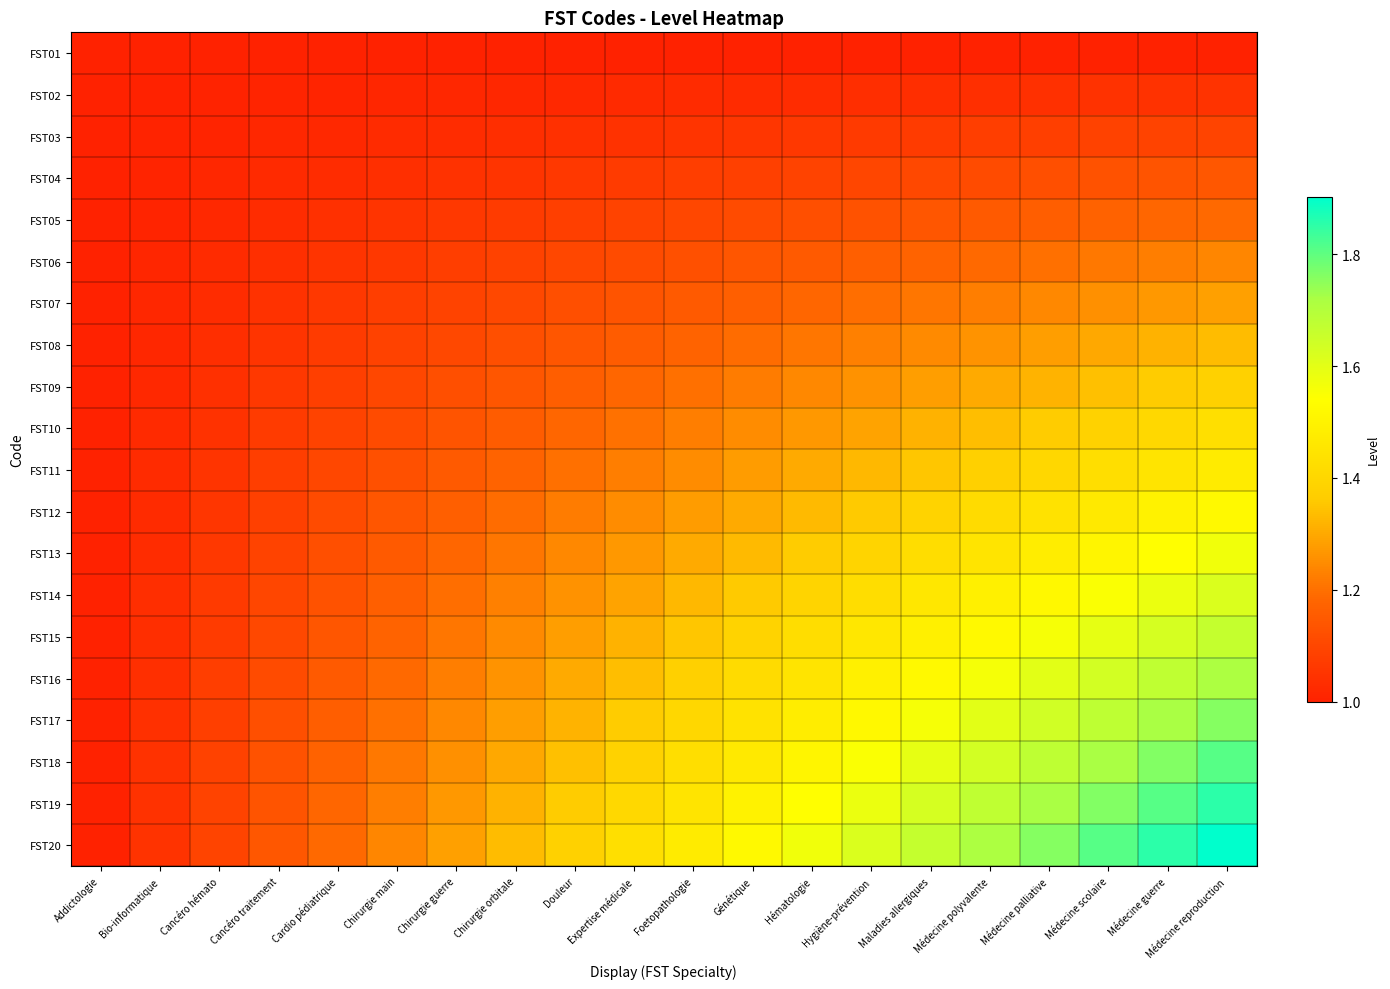

Reading right to left, extract all data points from this chart.

FST01: Médecine reproduction=1.0	Médecine guerre=1.0	Médecine scolaire=1.0	Médecine palliative=1.0	Médecine polyvalente=1.0	Maladies allergiques=1.0	Hygiène-prévention=1.0	Hématologie=1.0	Génétique=1.0	Foetopathologie=1.0	Expertise médicale=1.0	Douleur=1.0	Chirurgie orbitale=1.0	Chirurgie guerre=1.0	Chirurgie main=1.0	Cardio pédiatrique=1.0	Cancéro traitement=1.0	Cancéro hémato=1.0	Bio-informatique=1.0	Addictologie=1.0
FST02: Médecine reproduction=1.0	Médecine guerre=1.0	Médecine scolaire=1.0	Médecine palliative=1.0	Médecine polyvalente=1.0	Maladies allergiques=1.0	Hygiène-prévention=1.0	Hématologie=1.0	Génétique=1.0	Foetopathologie=1.0	Expertise médicale=1.0	Douleur=1.0	Chirurgie orbitale=1.0	Chirurgie guerre=1.0	Chirurgie main=1.0	Cardio pédiatrique=1.0	Cancéro traitement=1.0	Cancéro hémato=1.0	Bio-informatique=1.0	Addictologie=1.0
FST03: Médecine reproduction=1.1	Médecine guerre=1.1	Médecine scolaire=1.1	Médecine palliative=1.1	Médecine polyvalente=1.1	Maladies allergiques=1.1	Hygiène-prévention=1.1	Hématologie=1.1	Génétique=1.1	Foetopathologie=1.1	Expertise médicale=1.0	Douleur=1.0	Chirurgie orbitale=1.0	Chirurgie guerre=1.0	Chirurgie main=1.0	Cardio pédiatrique=1.0	Cancéro traitement=1.0	Cancéro hémato=1.0	Bio-informatique=1.0	Addictologie=1.0
FST04: Médecine reproduction=1.1	Médecine guerre=1.1	Médecine scolaire=1.1	Médecine palliative=1.1	Médecine polyvalente=1.1	Maladies allergiques=1.1	Hygiène-prévention=1.1	Hématologie=1.1	Génétique=1.1	Foetopathologie=1.1	Expertise médicale=1.1	Douleur=1.1	Chirurgie orbitale=1.1	Chirurgie guerre=1.0	Chirurgie main=1.0	Cardio pédiatrique=1.0	Cancéro traitement=1.0	Cancéro hémato=1.0	Bio-informatique=1.0	Addictologie=1.0
FST05: Médecine reproduction=1.2	Médecine guerre=1.2	Médecine scolaire=1.2	Médecine palliative=1.2	Médecine polyvalente=1.1	Maladies allergiques=1.1	Hygiène-prévention=1.1	Hématologie=1.1	Génétique=1.1	Foetopathologie=1.1	Expertise médicale=1.1	Douleur=1.1	Chirurgie orbitale=1.1	Chirurgie guerre=1.1	Chirurgie main=1.1	Cardio pédiatrique=1.0	Cancéro traitement=1.0	Cancéro hémato=1.0	Bio-informatique=1.0	Addictologie=1.0
FST06: Médecine reproduction=1.2	Médecine guerre=1.2	Médecine scolaire=1.2	Médecine palliative=1.2	Médecine polyvalente=1.2	Maladies allergiques=1.2	Hygiène-prévention=1.2	Hématologie=1.1	Génétique=1.1	Foetopathologie=1.1	Expertise médicale=1.1	Douleur=1.1	Chirurgie orbitale=1.1	Chirurgie guerre=1.1	Chirurgie main=1.1	Cardio pédiatrique=1.1	Cancéro traitement=1.0	Cancéro hémato=1.0	Bio-informatique=1.0	Addictologie=1.0
FST07: Médecine reproduction=1.3	Médecine guerre=1.3	Médecine scolaire=1.3	Médecine palliative=1.2	Médecine polyvalente=1.2	Maladies allergiques=1.2	Hygiène-prévention=1.2	Hématologie=1.2	Génétique=1.2	Foetopathologie=1.1	Expertise médicale=1.1	Douleur=1.1	Chirurgie orbitale=1.1	Chirurgie guerre=1.1	Chirurgie main=1.1	Cardio pédiatrique=1.1	Cancéro traitement=1.0	Cancéro hémato=1.0	Bio-informatique=1.0	Addictologie=1.0
FST08: Médecine reproduction=1.3	Médecine guerre=1.3	Médecine scolaire=1.3	Médecine palliative=1.3	Médecine polyvalente=1.3	Maladies allergiques=1.2	Hygiène-prévention=1.2	Hématologie=1.2	Génétique=1.2	Foetopathologie=1.2	Expertise médicale=1.2	Douleur=1.1	Chirurgie orbitale=1.1	Chirurgie guerre=1.1	Chirurgie main=1.1	Cardio pédiatrique=1.1	Cancéro traitement=1.1	Cancéro hémato=1.0	Bio-informatique=1.0	Addictologie=1.0
FST09: Médecine reproduction=1.4	Médecine guerre=1.4	Médecine scolaire=1.3	Médecine palliative=1.3	Médecine polyvalente=1.3	Maladies allergiques=1.3	Hygiène-prévention=1.3	Hématologie=1.2	Génétique=1.2	Foetopathologie=1.2	Expertise médicale=1.2	Douleur=1.2	Chirurgie orbitale=1.1	Chirurgie guerre=1.1	Chirurgie main=1.1	Cardio pédiatrique=1.1	Cancéro traitement=1.1	Cancéro hémato=1.0	Bio-informatique=1.0	Addictologie=1.0
FST10: Médecine reproduction=1.4	Médecine guerre=1.4	Médecine scolaire=1.4	Médecine palliative=1.4	Médecine polyvalente=1.3	Maladies allergiques=1.3	Hygiène-prévention=1.3	Hématologie=1.3	Génétique=1.2	Foetopathologie=1.2	Expertise médicale=1.2	Douleur=1.2	Chirurgie orbitale=1.2	Chirurgie guerre=1.1	Chirurgie main=1.1	Cardio pédiatrique=1.1	Cancéro traitement=1.1	Cancéro hémato=1.0	Bio-informatique=1.0	Addictologie=1.0
FST11: Médecine reproduction=1.5	Médecine guerre=1.4	Médecine scolaire=1.4	Médecine palliative=1.4	Médecine polyvalente=1.4	Maladies allergiques=1.4	Hygiène-prévention=1.3	Hématologie=1.3	Génétique=1.3	Foetopathologie=1.2	Expertise médicale=1.2	Douleur=1.2	Chirurgie orbitale=1.2	Chirurgie guerre=1.1	Chirurgie main=1.1	Cardio pédiatrique=1.1	Cancéro traitement=1.1	Cancéro hémato=1.1	Bio-informatique=1.0	Addictologie=1.0
FST12: Médecine reproduction=1.5	Médecine guerre=1.5	Médecine scolaire=1.5	Médecine palliative=1.4	Médecine polyvalente=1.4	Maladies allergiques=1.4	Hygiène-prévention=1.4	Hématologie=1.3	Génétique=1.3	Foetopathologie=1.3	Expertise médicale=1.2	Douleur=1.2	Chirurgie orbitale=1.2	Chirurgie guerre=1.2	Chirurgie main=1.1	Cardio pédiatrique=1.1	Cancéro traitement=1.1	Cancéro hémato=1.1	Bio-informatique=1.0	Addictologie=1.0
FST13: Médecine reproduction=1.6	Médecine guerre=1.5	Médecine scolaire=1.5	Médecine palliative=1.5	Médecine polyvalente=1.4	Maladies allergiques=1.4	Hygiène-prévention=1.4	Hématologie=1.4	Génétique=1.3	Foetopathologie=1.3	Expertise médicale=1.3	Douleur=1.2	Chirurgie orbitale=1.2	Chirurgie guerre=1.2	Chirurgie main=1.1	Cardio pédiatrique=1.1	Cancéro traitement=1.1	Cancéro hémato=1.1	Bio-informatique=1.0	Addictologie=1.0
FST14: Médecine reproduction=1.6	Médecine guerre=1.6	Médecine scolaire=1.6	Médecine palliative=1.5	Médecine polyvalente=1.5	Maladies allergiques=1.5	Hygiène-prévention=1.4	Hématologie=1.4	Génétique=1.4	Foetopathologie=1.3	Expertise médicale=1.3	Douleur=1.3	Chirurgie orbitale=1.2	Chirurgie guerre=1.2	Chirurgie main=1.2	Cardio pédiatrique=1.1	Cancéro traitement=1.1	Cancéro hémato=1.1	Bio-informatique=1.0	Addictologie=1.0
FST15: Médecine reproduction=1.7	Médecine guerre=1.6	Médecine scolaire=1.6	Médecine palliative=1.6	Médecine polyvalente=1.5	Maladies allergiques=1.5	Hygiène-prévention=1.5	Hématologie=1.4	Génétique=1.4	Foetopathologie=1.4	Expertise médicale=1.3	Douleur=1.3	Chirurgie orbitale=1.2	Chirurgie guerre=1.2	Chirurgie main=1.2	Cardio pédiatrique=1.1	Cancéro traitement=1.1	Cancéro hémato=1.1	Bio-informatique=1.0	Addictologie=1.0
FST16: Médecine reproduction=1.7	Médecine guerre=1.7	Médecine scolaire=1.6	Médecine palliative=1.6	Médecine polyvalente=1.6	Maladies allergiques=1.5	Hygiène-prévention=1.5	Hématologie=1.4	Génétique=1.4	Foetopathologie=1.4	Expertise médicale=1.3	Douleur=1.3	Chirurgie orbitale=1.3	Chirurgie guerre=1.2	Chirurgie main=1.2	Cardio pédiatrique=1.1	Cancéro traitement=1.1	Cancéro hémato=1.1	Bio-informatique=1.0	Addictologie=1.0
FST17: Médecine reproduction=1.8	Médecine guerre=1.7	Médecine scolaire=1.7	Médecine palliative=1.6	Médecine polyvalente=1.6	Maladies allergiques=1.6	Hygiène-prévention=1.5	Hématologie=1.5	Génétique=1.4	Foetopathologie=1.4	Expertise médicale=1.4	Douleur=1.3	Chirurgie orbitale=1.3	Chirurgie guerre=1.2	Chirurgie main=1.2	Cardio pédiatrique=1.2	Cancéro traitement=1.1	Cancéro hémato=1.1	Bio-informatique=1.0	Addictologie=1.0
FST18: Médecine reproduction=1.8	Médecine guerre=1.8	Médecine scolaire=1.7	Médecine palliative=1.7	Médecine polyvalente=1.6	Maladies allergiques=1.6	Hygiène-prévention=1.6	Hématologie=1.5	Génétique=1.5	Foetopathologie=1.4	Expertise médicale=1.4	Douleur=1.3	Chirurgie orbitale=1.3	Chirurgie guerre=1.3	Chirurgie main=1.2	Cardio pédiatrique=1.2	Cancéro traitement=1.1	Cancéro hémato=1.1	Bio-informatique=1.0	Addictologie=1.0
FST19: Médecine reproduction=1.9	Médecine guerre=1.8	Médecine scolaire=1.8	Médecine palliative=1.7	Médecine polyvalente=1.7	Maladies allergiques=1.6	Hygiène-prévention=1.6	Hématologie=1.5	Génétique=1.5	Foetopathologie=1.4	Expertise médicale=1.4	Douleur=1.4	Chirurgie orbitale=1.3	Chirurgie guerre=1.3	Chirurgie main=1.2	Cardio pédiatrique=1.2	Cancéro traitement=1.1	Cancéro hémato=1.1	Bio-informatique=1.0	Addictologie=1.0
FST20: Médecine reproduction=1.9	Médecine guerre=1.9	Médecine scolaire=1.8	Médecine palliative=1.8	Médecine polyvalente=1.7	Maladies allergiques=1.7	Hygiène-prévention=1.6	Hématologie=1.6	Génétique=1.5	Foetopathologie=1.5	Expertise médicale=1.4	Douleur=1.4	Chirurgie orbitale=1.3	Chirurgie guerre=1.3	Chirurgie main=1.2	Cardio pédiatrique=1.2	Cancéro traitement=1.1	Cancéro hémato=1.1	Bio-informatique=1.0	Addictologie=1.0